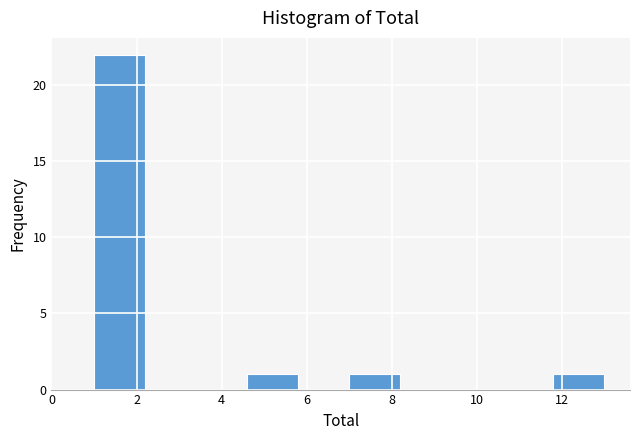

Over which range of the x-axis is the bar tallest?

1.0 to 2.2